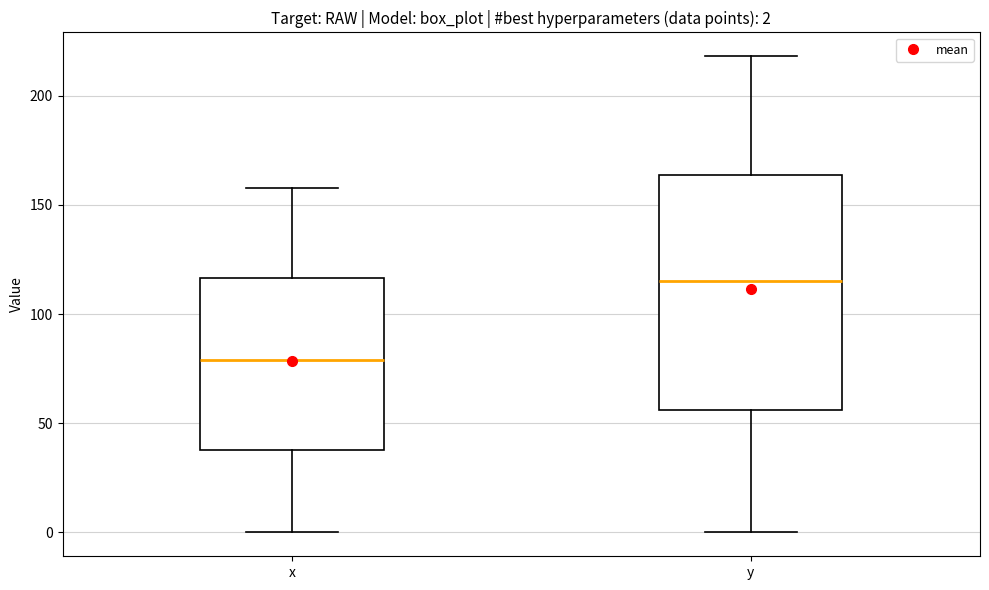

Which box is the tallest, from its lower edge to its upper edge?

y